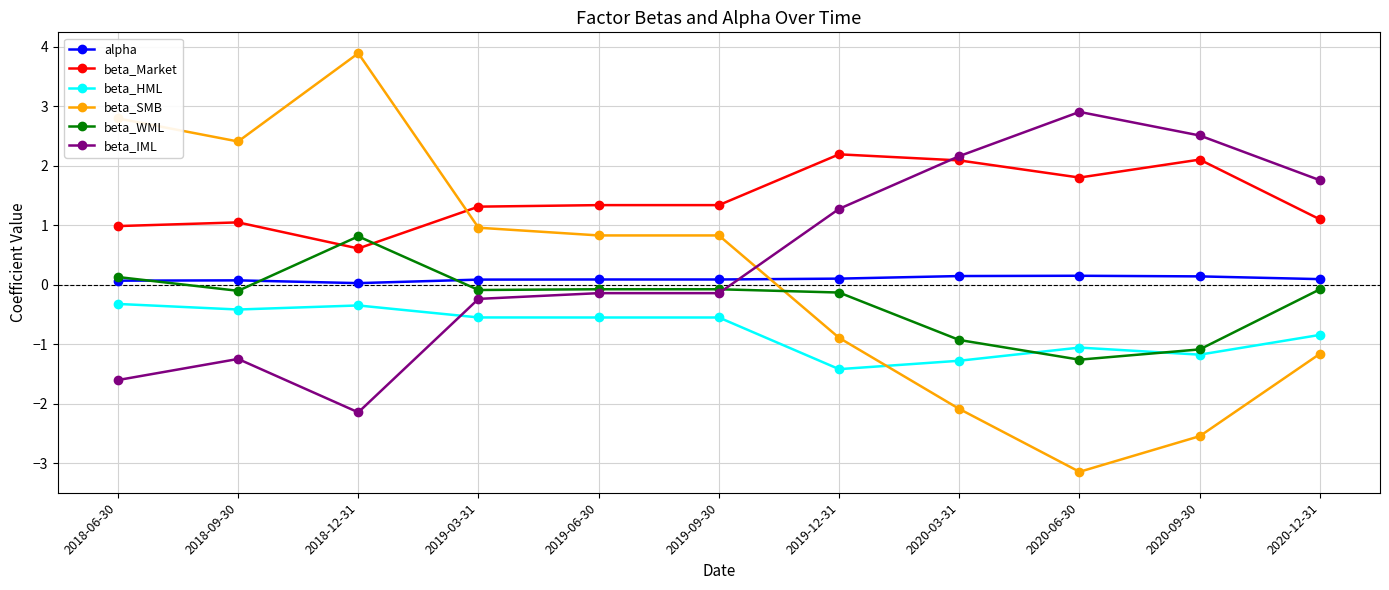

True or false: beta_IML and beta_Market intersect in this chart.

True